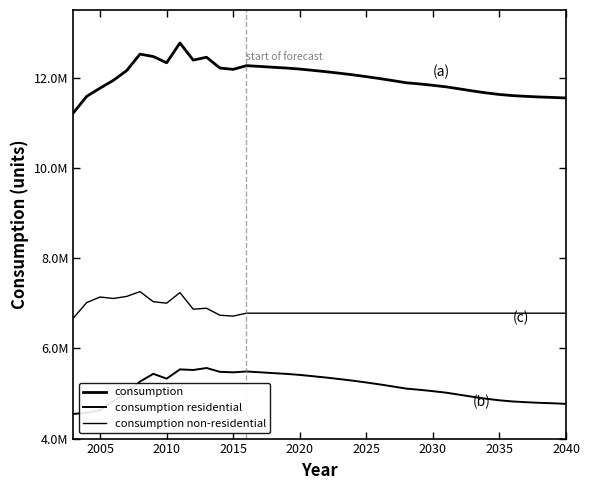

Does the chart display data point markers on the line(s)?

No